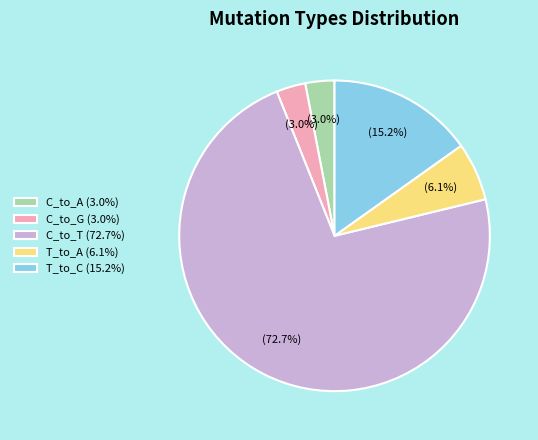

What is the total percentage of C_to_T (72.7%) and T_to_A (6.1%)?

78.8%